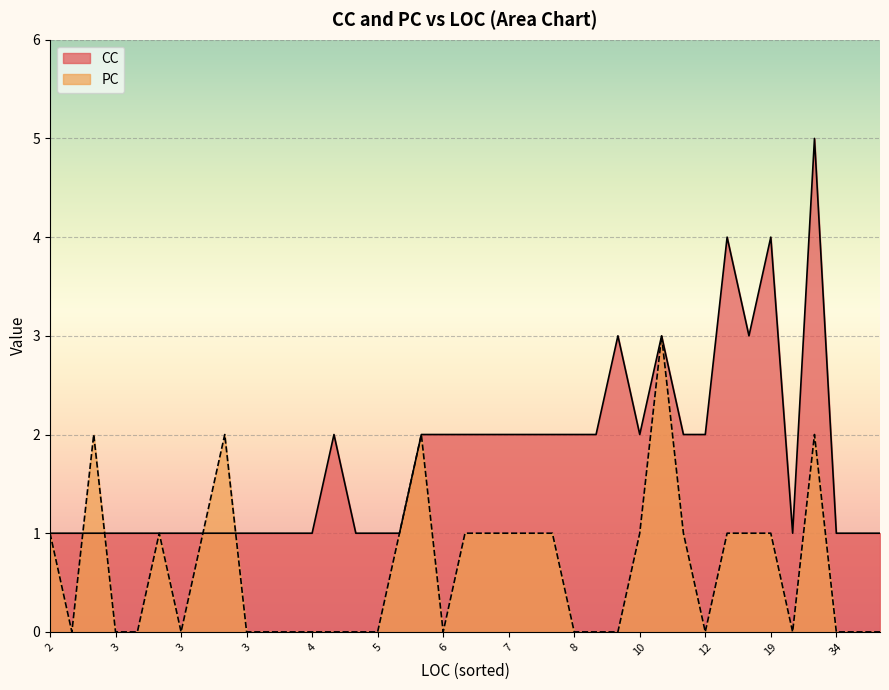

What are all the series names shown in the legend?

CC, PC